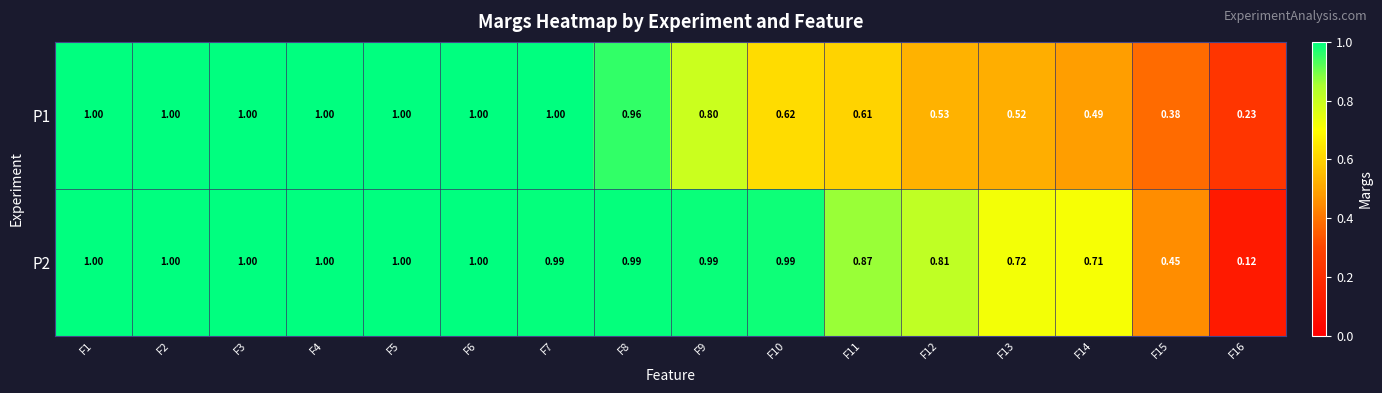

Is the value of P1 at F15 greater than the value of P2 at F8?

No